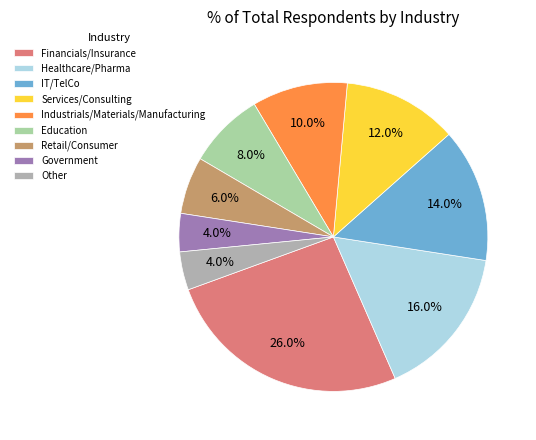

The Financials/Insurance slice represents 14% of the pie. True or false?

False